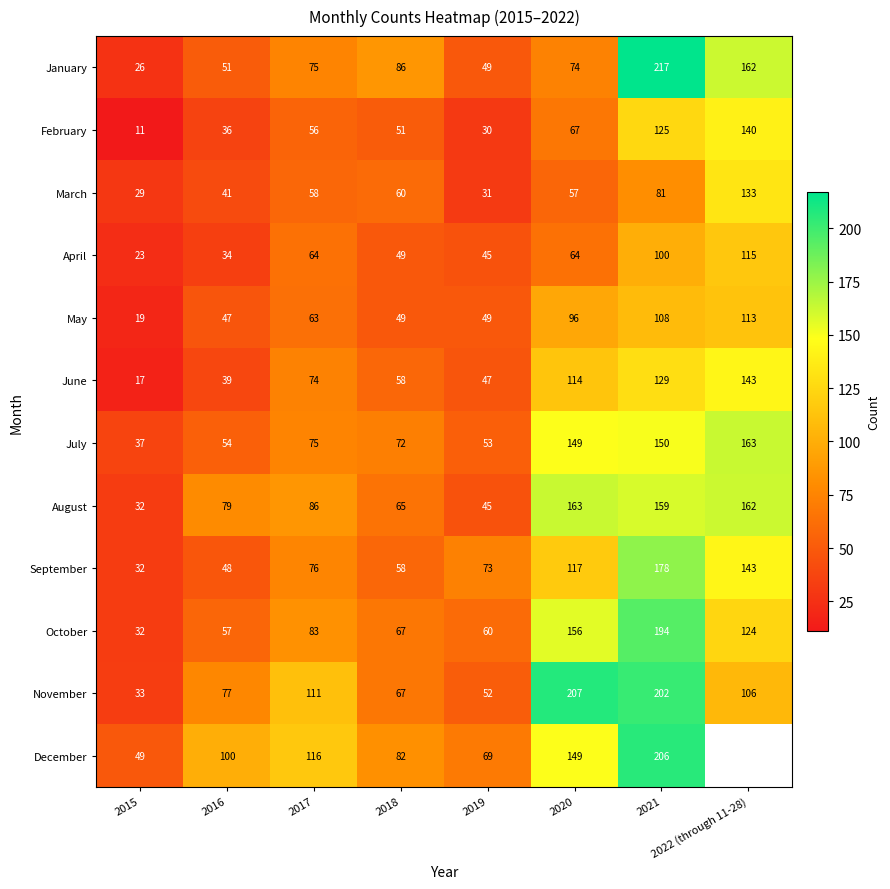

List the labels in order of June value, smallest first.

2015, 2016, 2019, 2018, 2017, 2020, 2021, 2022 (through 11-28)